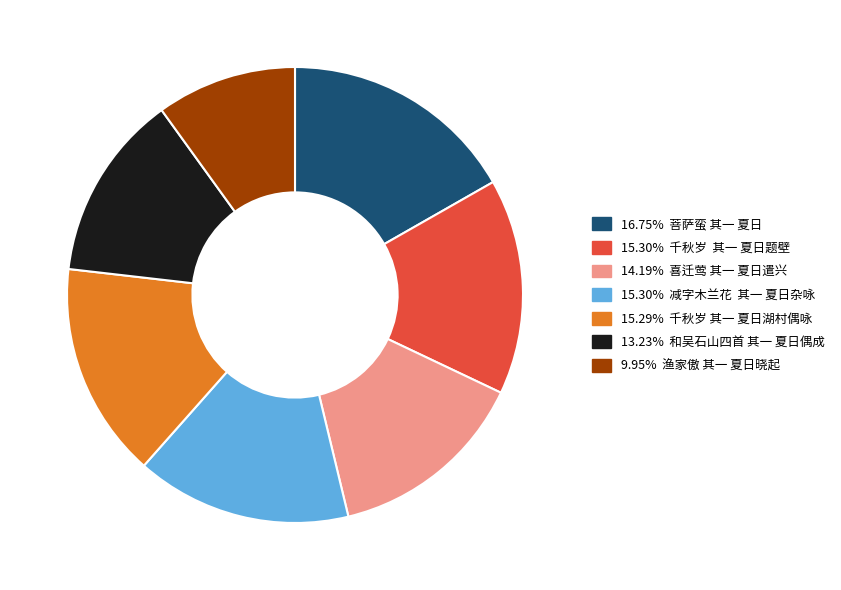

Does any single category account for the majority?

No